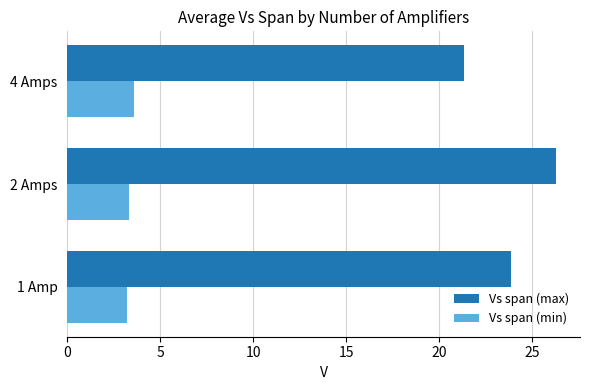

Between 1 Amp and 4 Amps, which series saw the biggest shift?

Vs span (max)